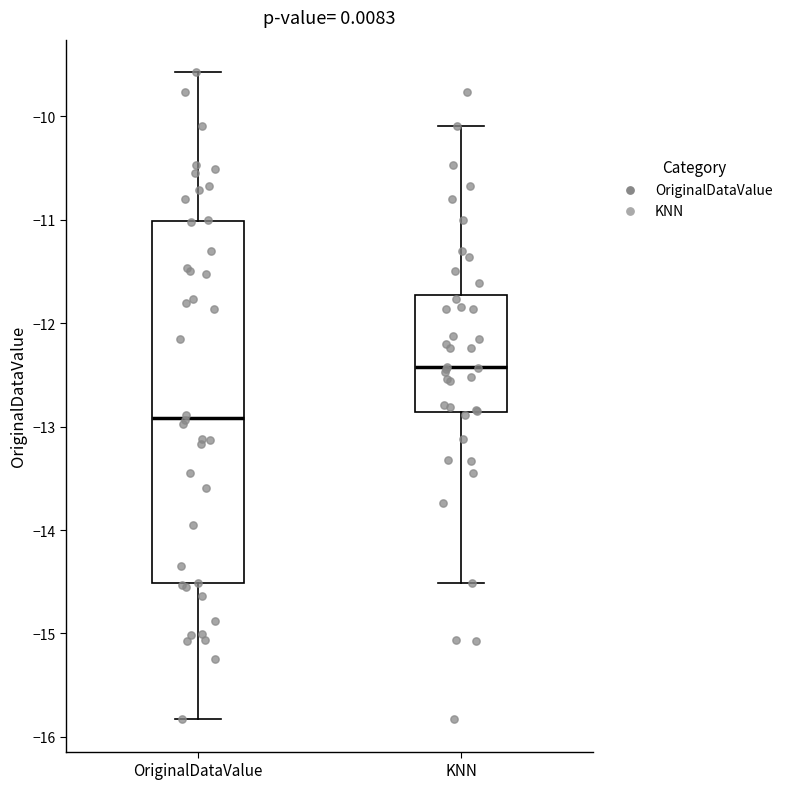

Where is the upper edge of the box for KNN on the y-axis? The values are not printed on the chart, so give them approximately, as read against the axis.

-11.7